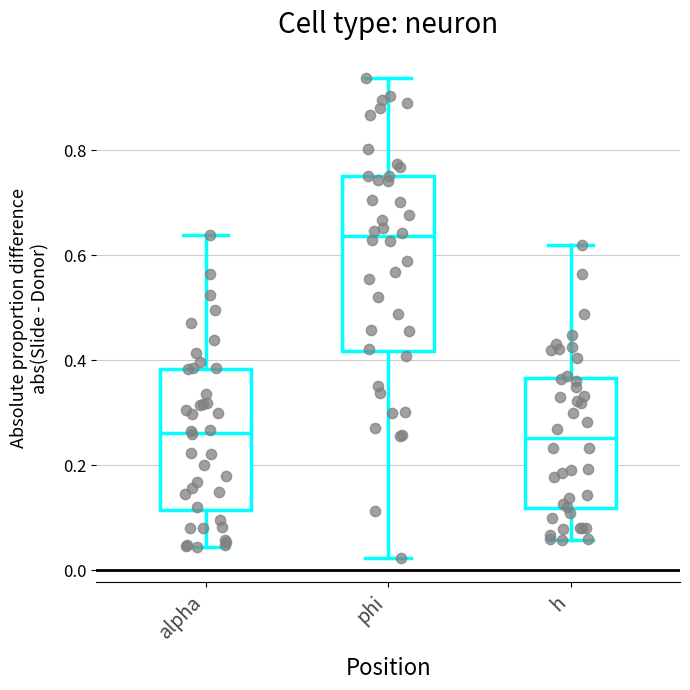

Comparing the boxes themselves (not the whiskers), which one is the tallest?

phi